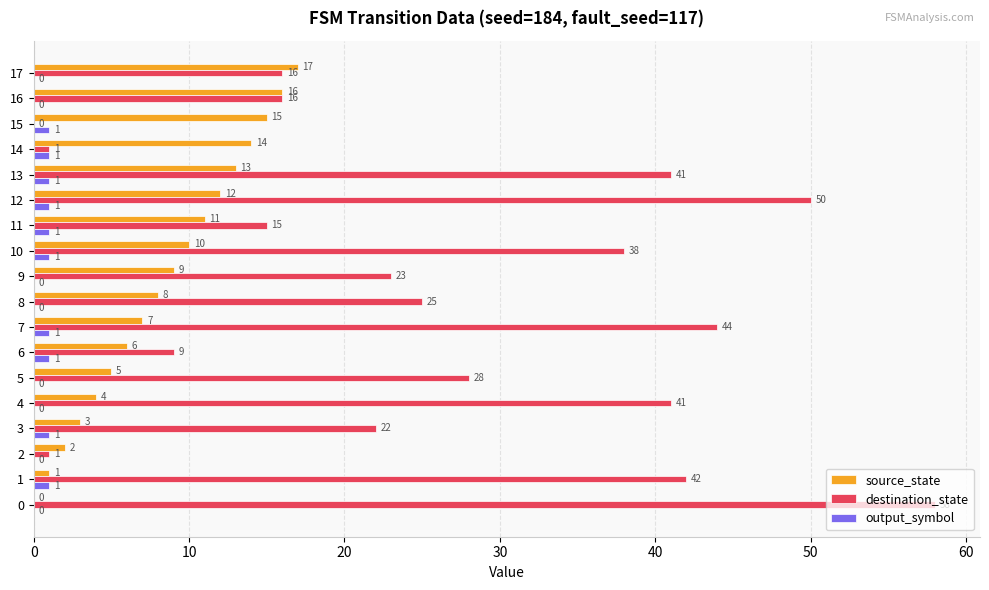

Which series changed the most between 5 and 6?

destination_state